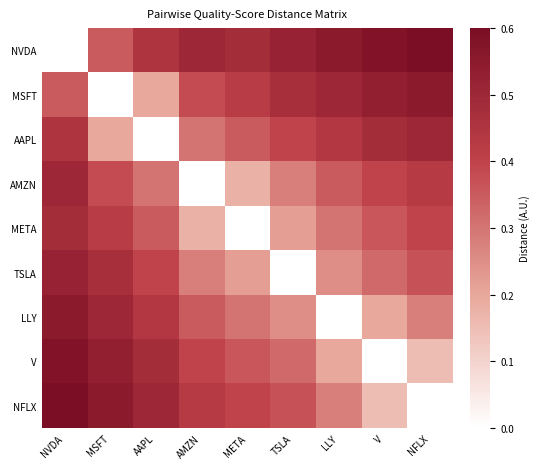

Reading left to right, list all the values displayed in this chart.

NVDA: NVDA=0.0	MSFT=0.3	AAPL=0.5	AMZN=0.5	META=0.5	TSLA=0.5	LLY=0.6	V=0.6	NFLX=0.6
MSFT: NVDA=0.3	MSFT=0.0	AAPL=0.2	AMZN=0.4	META=0.4	TSLA=0.5	LLY=0.5	V=0.5	NFLX=0.6
AAPL: NVDA=0.5	MSFT=0.2	AAPL=0.0	AMZN=0.3	META=0.3	TSLA=0.4	LLY=0.4	V=0.5	NFLX=0.5
AMZN: NVDA=0.5	MSFT=0.4	AAPL=0.3	AMZN=0.0	META=0.2	TSLA=0.3	LLY=0.3	V=0.4	NFLX=0.4
META: NVDA=0.5	MSFT=0.4	AAPL=0.3	AMZN=0.2	META=0.0	TSLA=0.2	LLY=0.3	V=0.4	NFLX=0.4
TSLA: NVDA=0.5	MSFT=0.5	AAPL=0.4	AMZN=0.3	META=0.2	TSLA=0.0	LLY=0.2	V=0.3	NFLX=0.4
LLY: NVDA=0.6	MSFT=0.5	AAPL=0.4	AMZN=0.3	META=0.3	TSLA=0.2	LLY=0.0	V=0.2	NFLX=0.3
V: NVDA=0.6	MSFT=0.5	AAPL=0.5	AMZN=0.4	META=0.4	TSLA=0.3	LLY=0.2	V=0.0	NFLX=0.1
NFLX: NVDA=0.6	MSFT=0.6	AAPL=0.5	AMZN=0.4	META=0.4	TSLA=0.4	LLY=0.3	V=0.1	NFLX=0.0